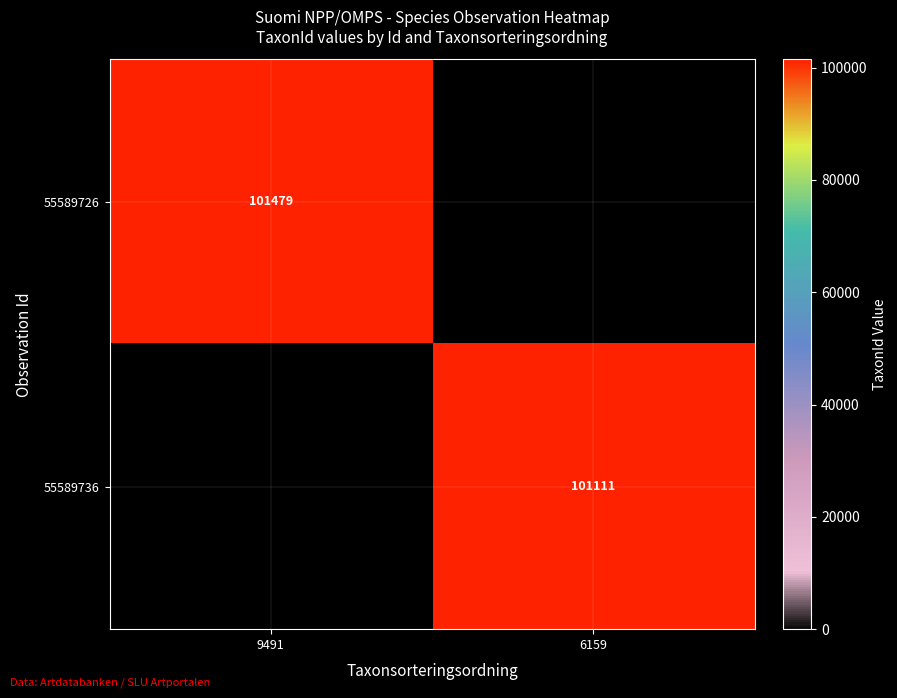

The value of 55589726 at 9491 is 137019. True or false?

False